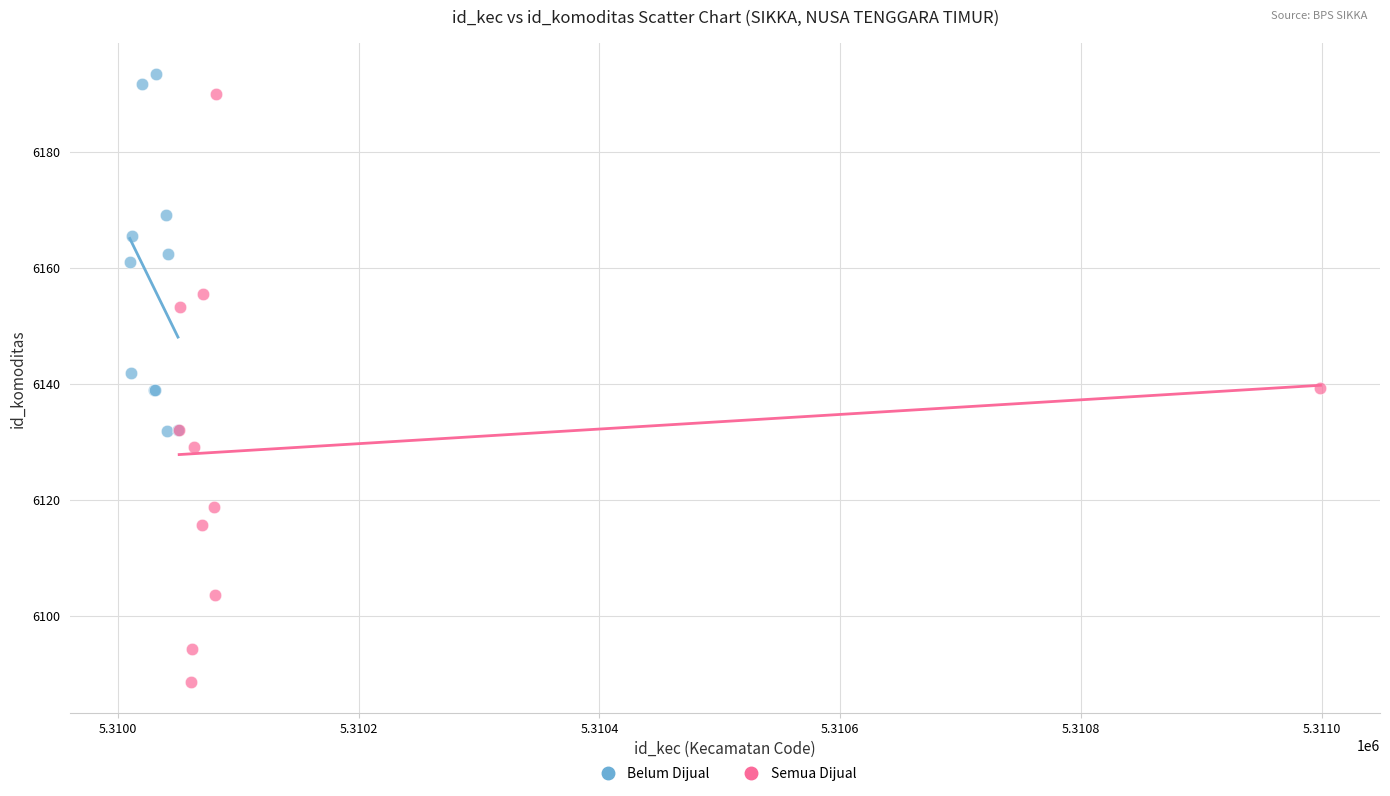

Which series has the largest Y range (max minus min)?

Semua Dijual